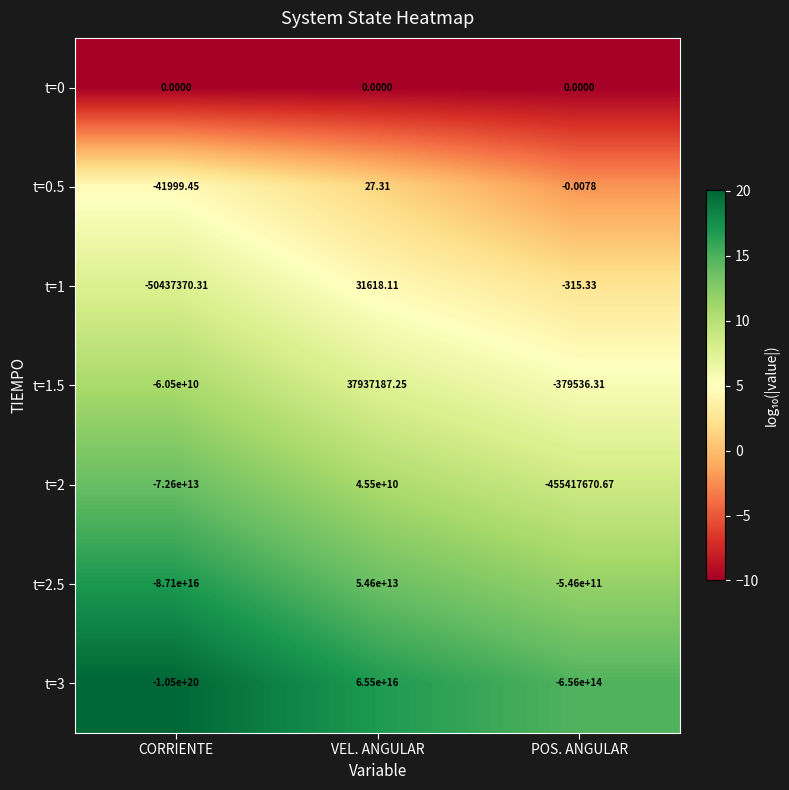

At which label is t=0 closest to 0?

CORRIENTE